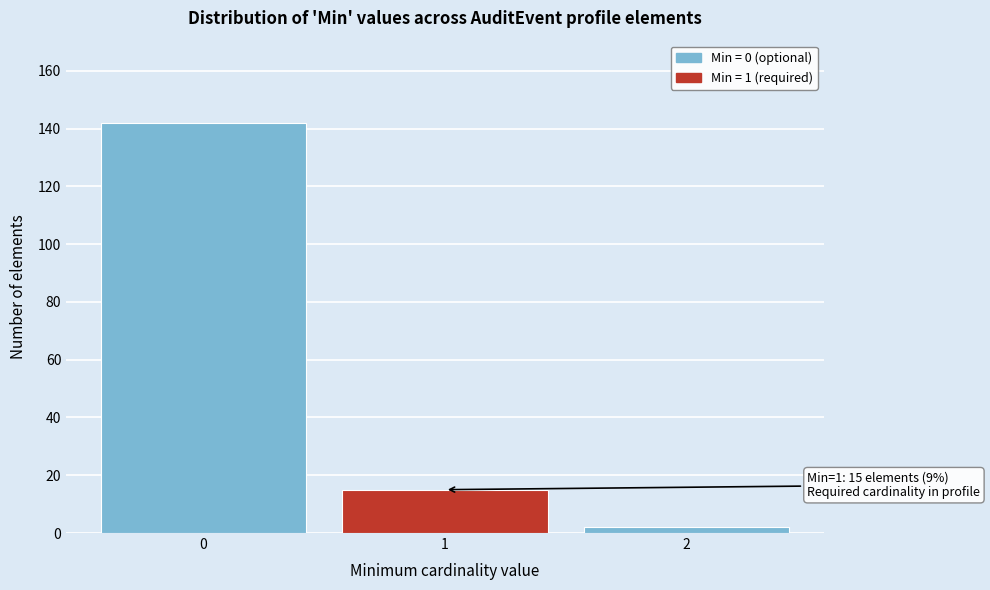

Reading left to right, transcribe all the data shown in this chart.

142	15	2